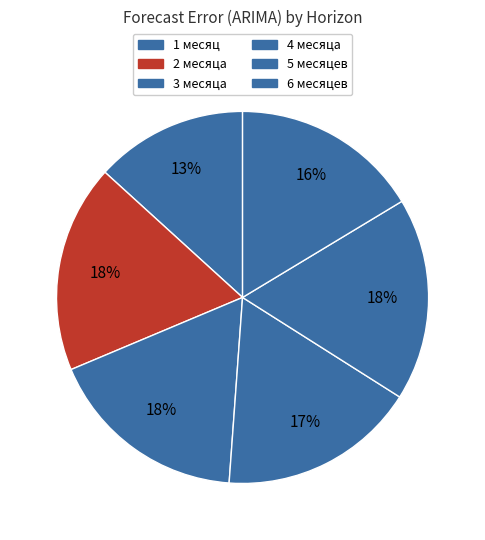

What is the ratio of the value at 2 месяца to the value at 1 месяц?

1.4